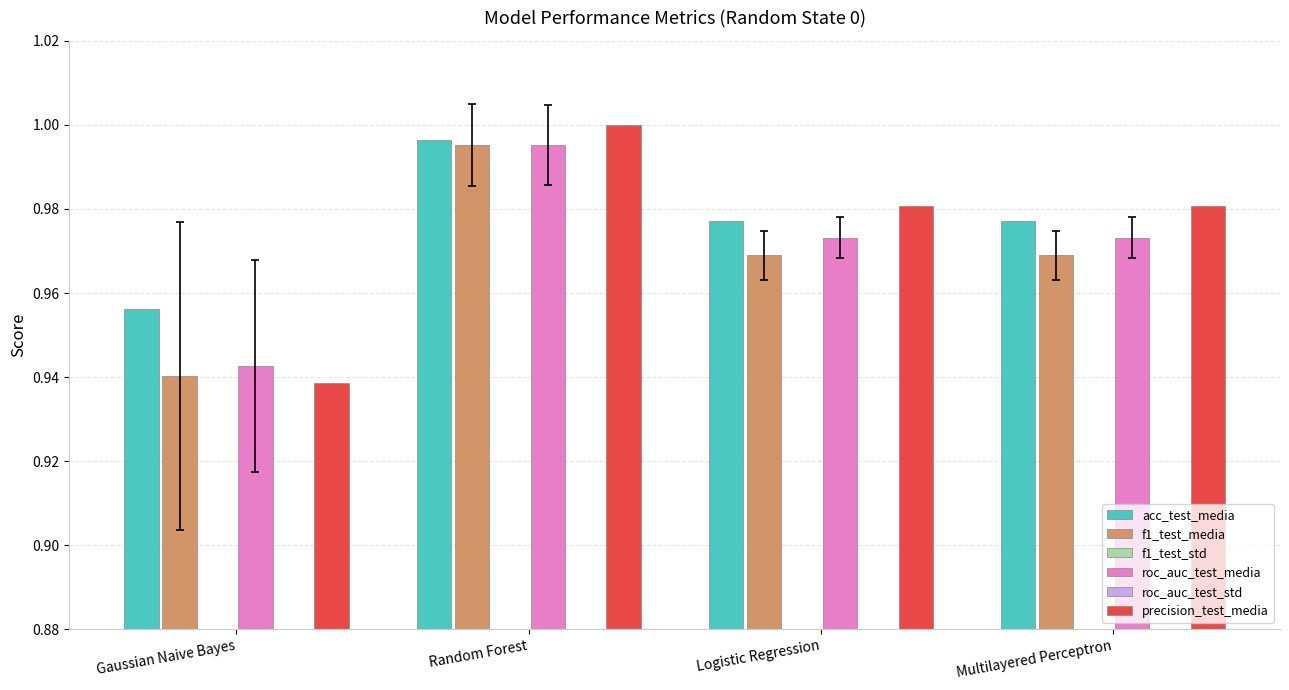

Is it true that f1_test_media equals 1.0 at Multilayered Perceptron?

True